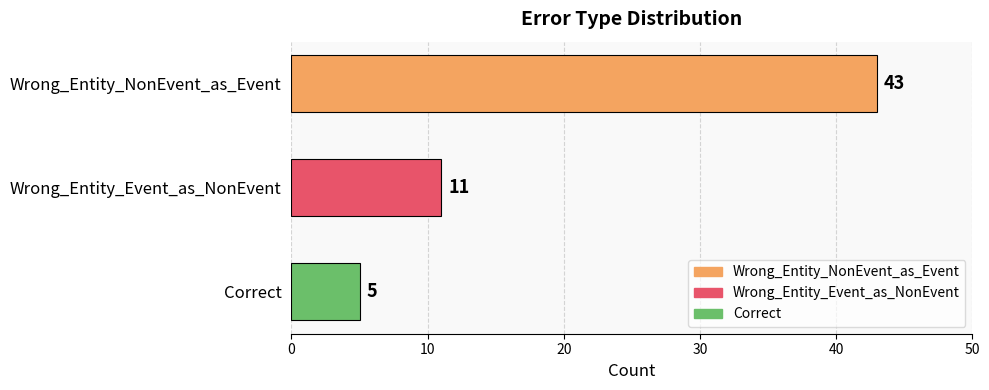

At which label is the value closest to 24?

Wrong_Entity_Event_as_NonEvent